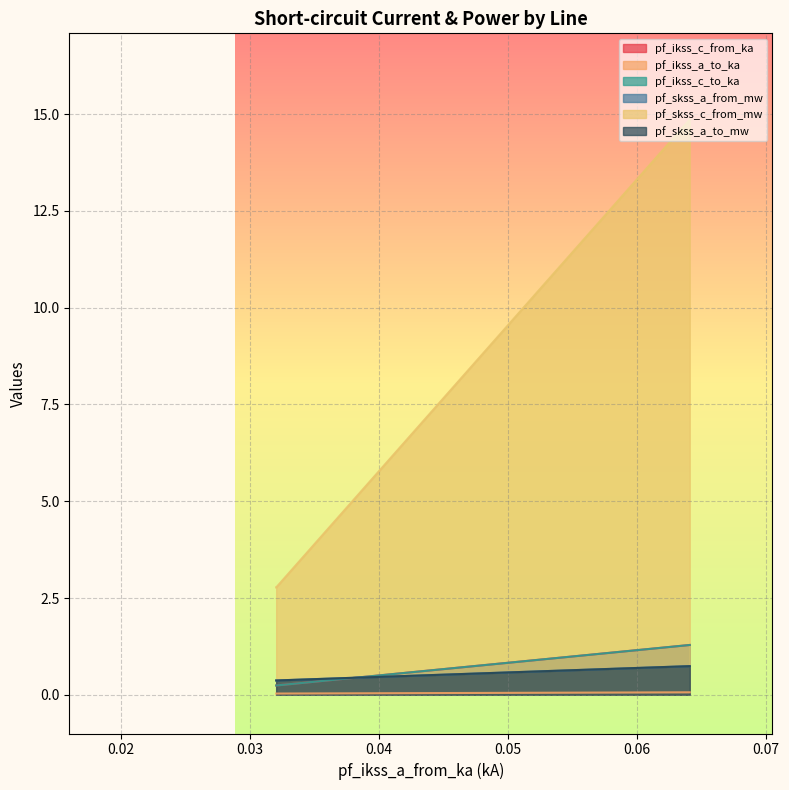

Reading right to left, transcribe all the data shown in this chart.

pf_ikss_c_from_ka: Line_2=0.2	Line_1=0.2	Line_0=1.3
pf_ikss_a_to_ka: Line_2=0.0	Line_1=0.0	Line_0=0.1
pf_ikss_c_to_ka: Line_2=0.2	Line_1=0.2	Line_0=1.3
pf_skss_a_from_mw: Line_2=0.4	Line_1=0.4	Line_0=0.7
pf_skss_c_from_mw: Line_2=2.8	Line_1=2.8	Line_0=14.9
pf_skss_a_to_mw: Line_2=0.4	Line_1=0.4	Line_0=0.7